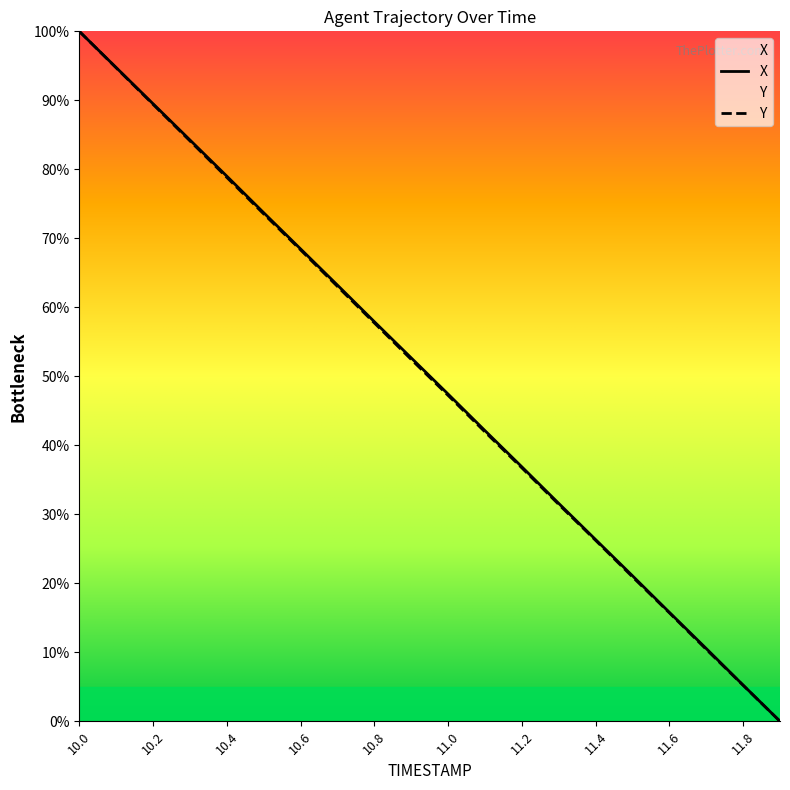

List the series in order of their peak value, lowest first.

X, Y